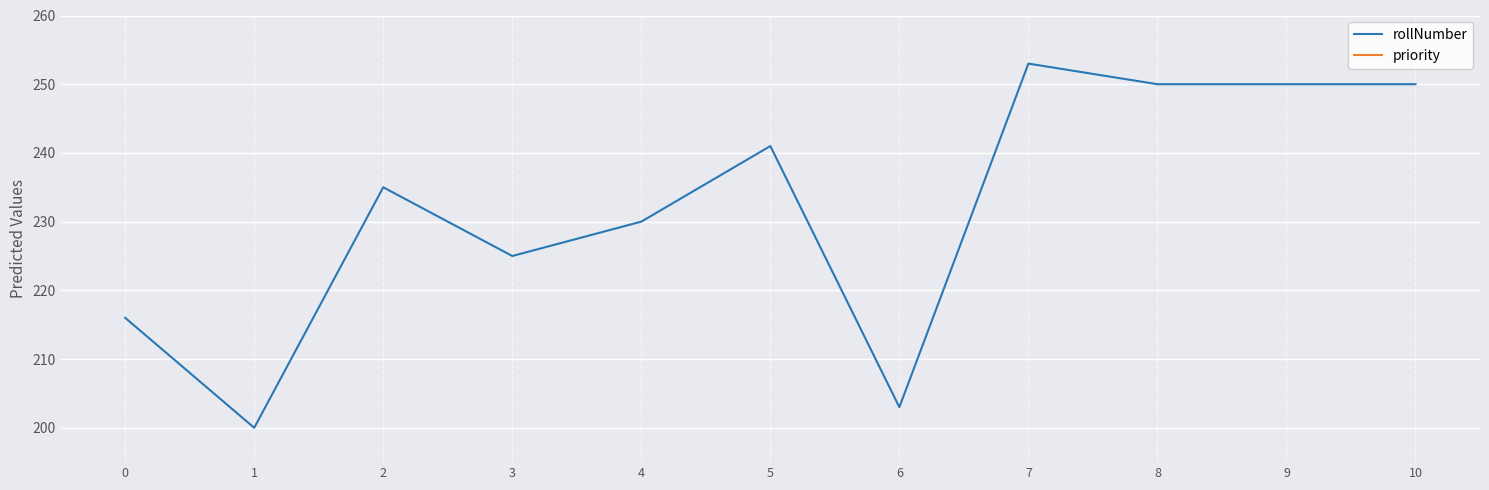

What are all the series names shown in the legend?

rollNumber, priority